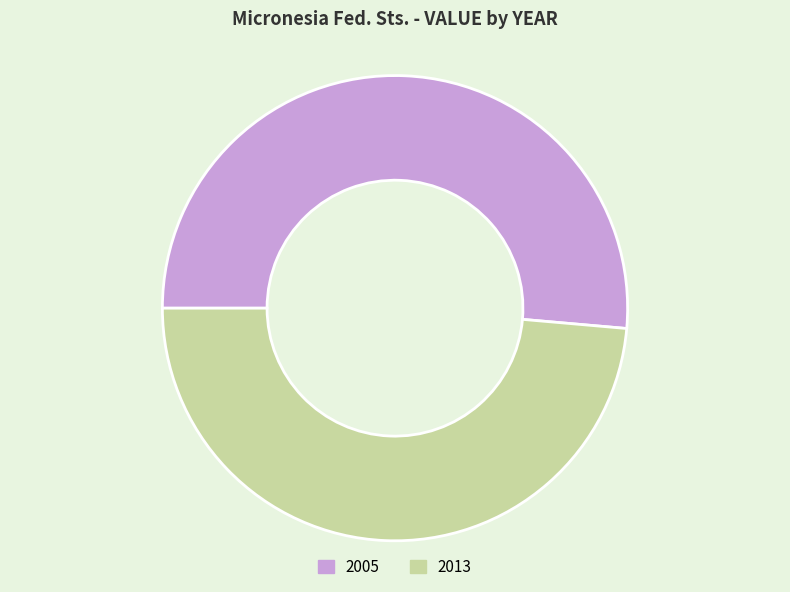

Does 2005 represent more than half of the total?

Yes